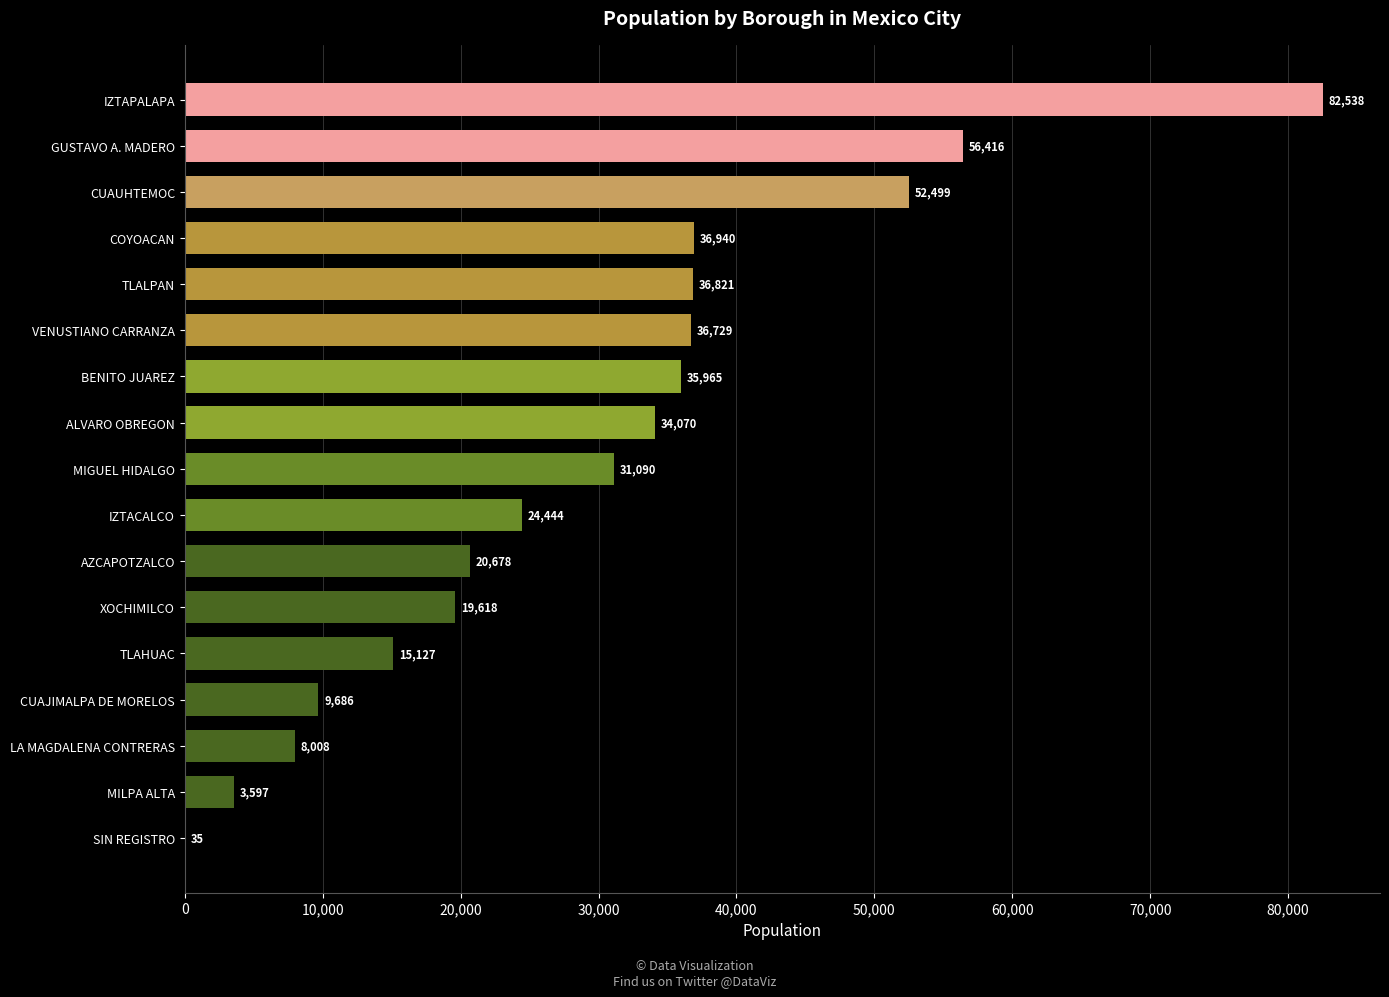

Reading top to bottom, list all the values displayed in this chart.

IZTAPALAPA=82538	GUSTAVO A. MADERO=56416	CUAUHTEMOC=52499	COYOACAN=36940	TLALPAN=36821	VENUSTIANO CARRANZA=36729	BENITO JUAREZ=35965	ALVARO OBREGON=34070	MIGUEL HIDALGO=31090	IZTACALCO=24444	AZCAPOTZALCO=20678	XOCHIMILCO=19618	TLAHUAC=15127	CUAJIMALPA DE MORELOS=9686	LA MAGDALENA CONTRERAS=8008	MILPA ALTA=3597	SIN REGISTRO=35